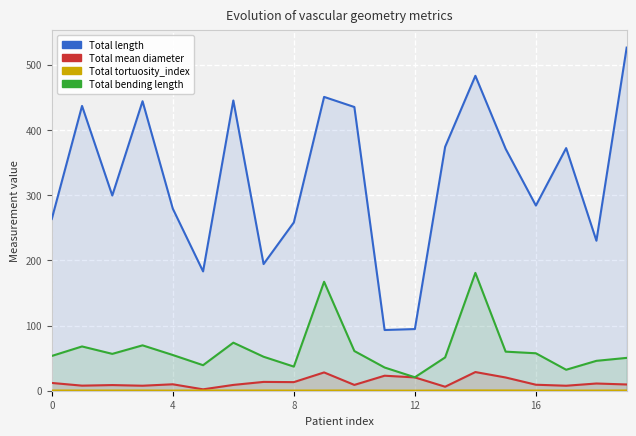

True or false: Total length has a value of 370.9 at 15.

True